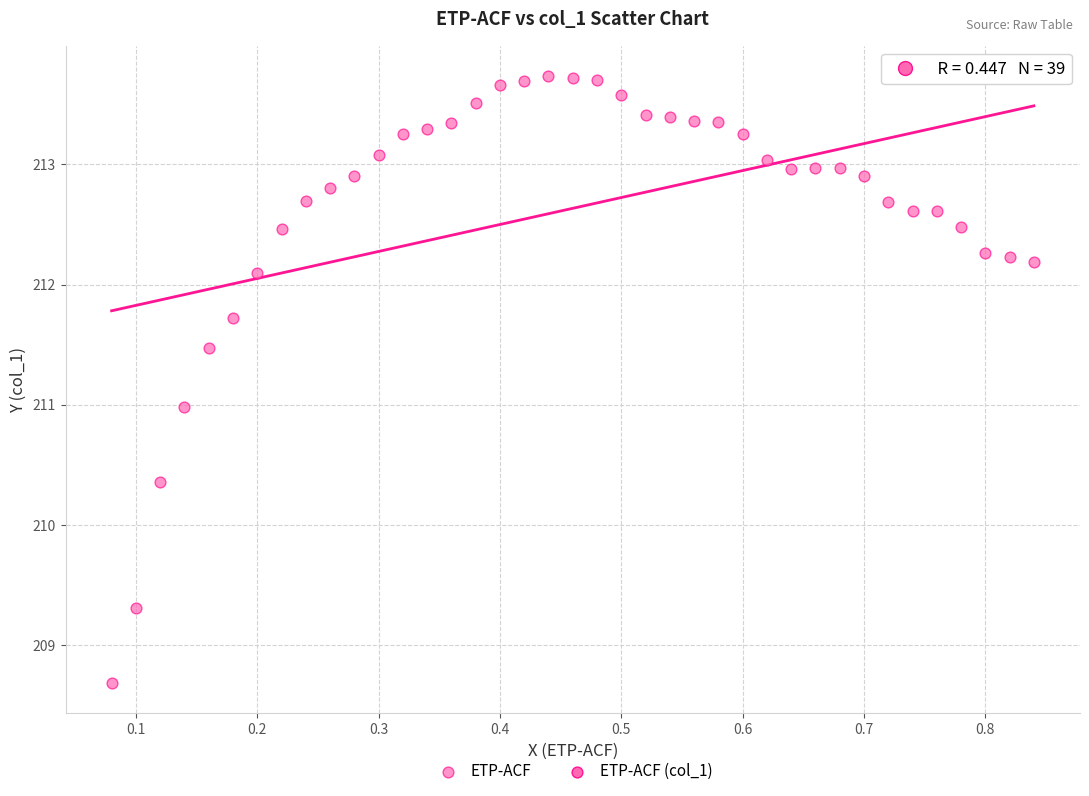

What is the range of X values (max minus min)?

0.8